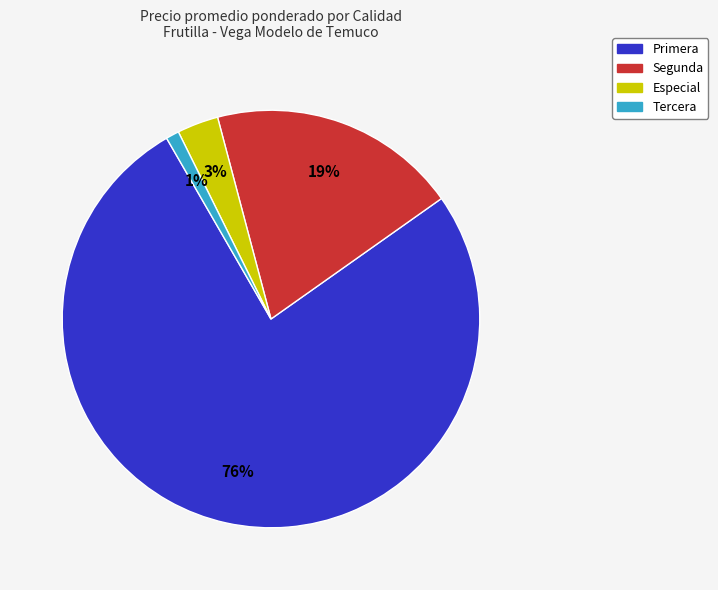

Which slice represents more than half of the pie?

Primera